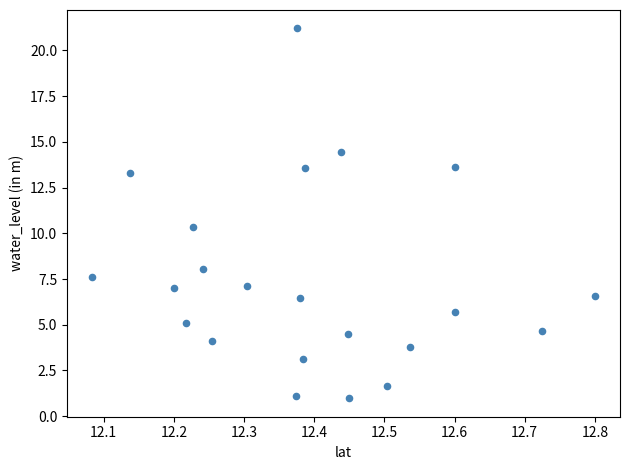

What is the range of Y values (max minus min)?

20.2